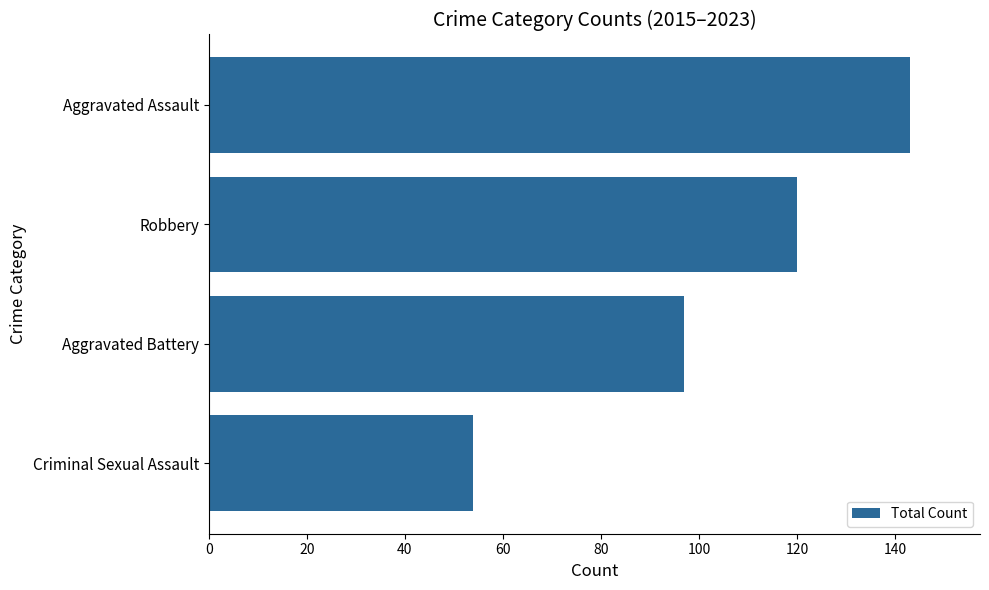

Which has a higher value, Robbery or Criminal Sexual Assault?

Robbery